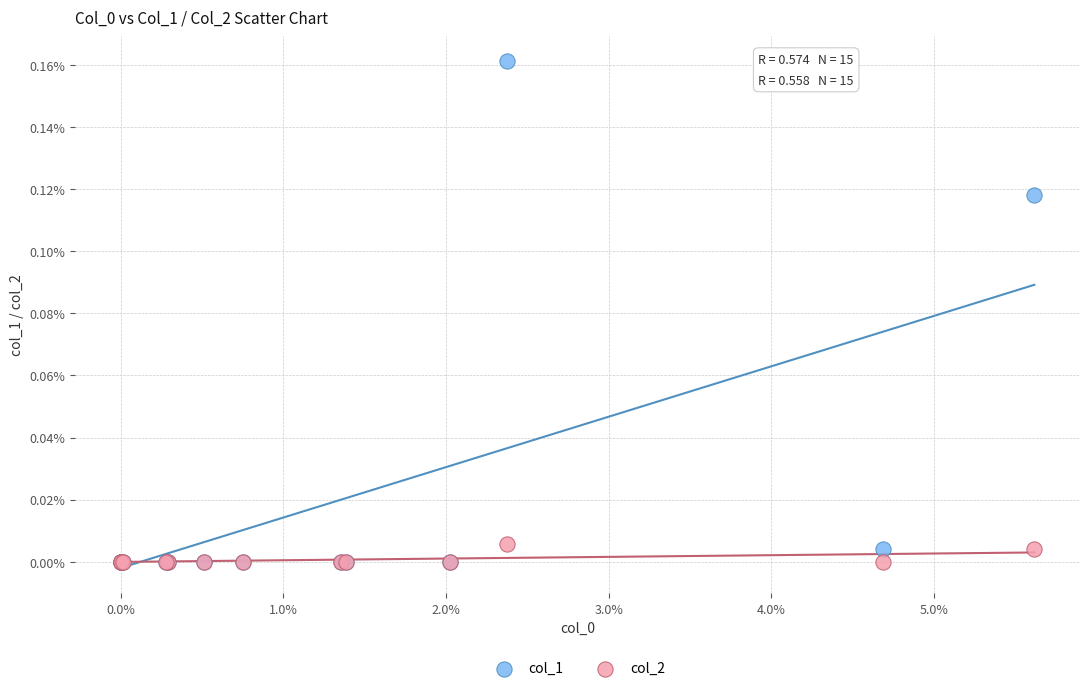

Which series reaches the maximum Y coordinate?

col_1